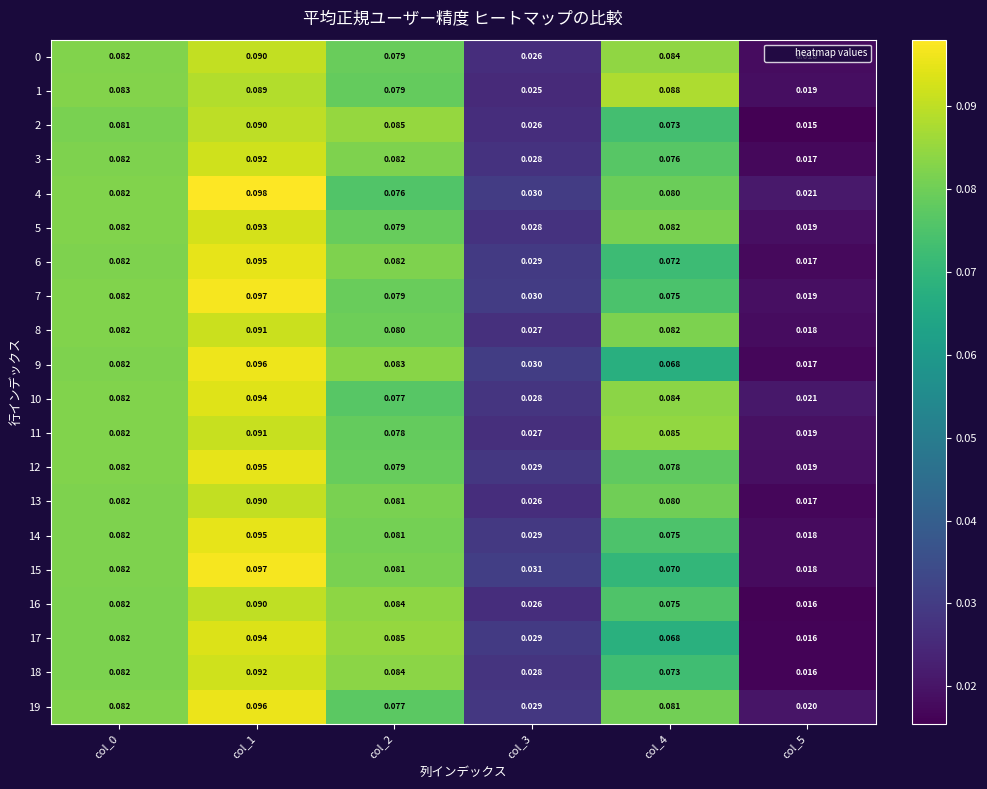

Is the value of 2 at col_0 greater than the value of 17 at col_4?

Yes